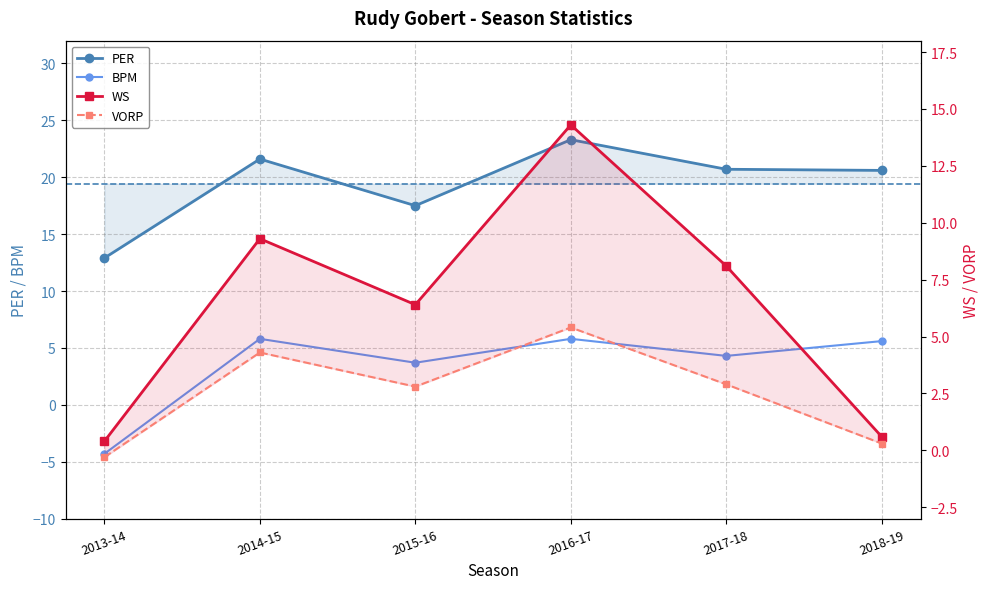

Does the chart display data point markers on the line(s)?

Yes